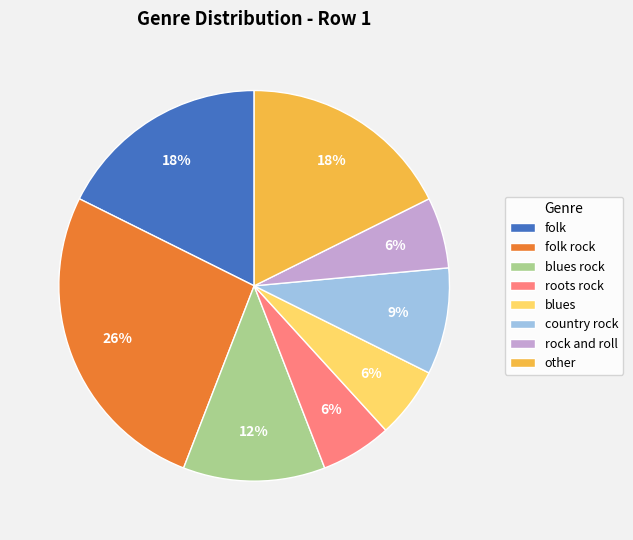

What percentage is the rock and roll slice, to the nearest percent?

6%